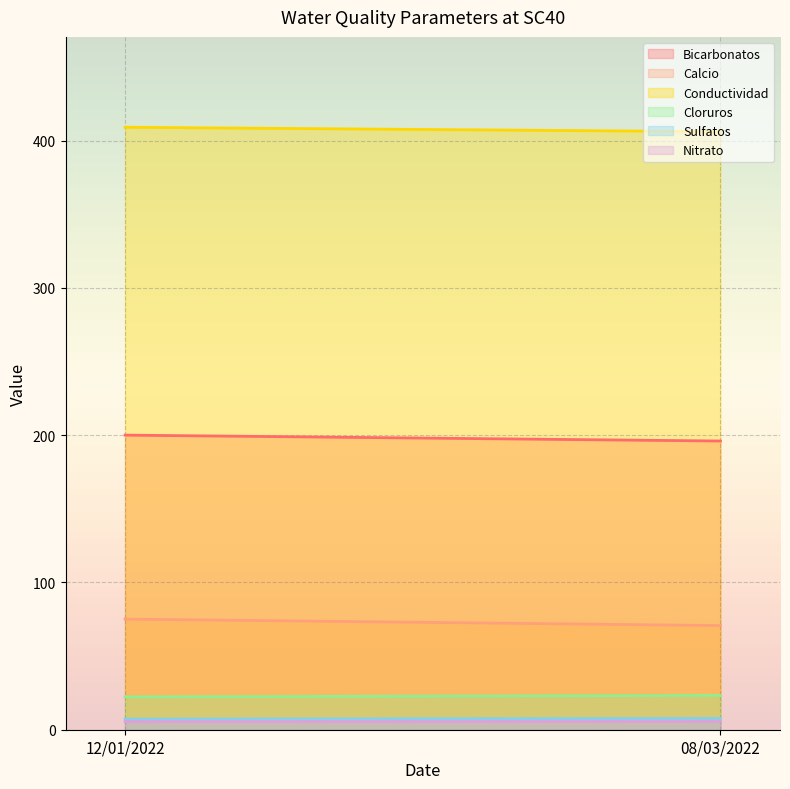

What is the label of the 1st point from the left?

12/01/2022